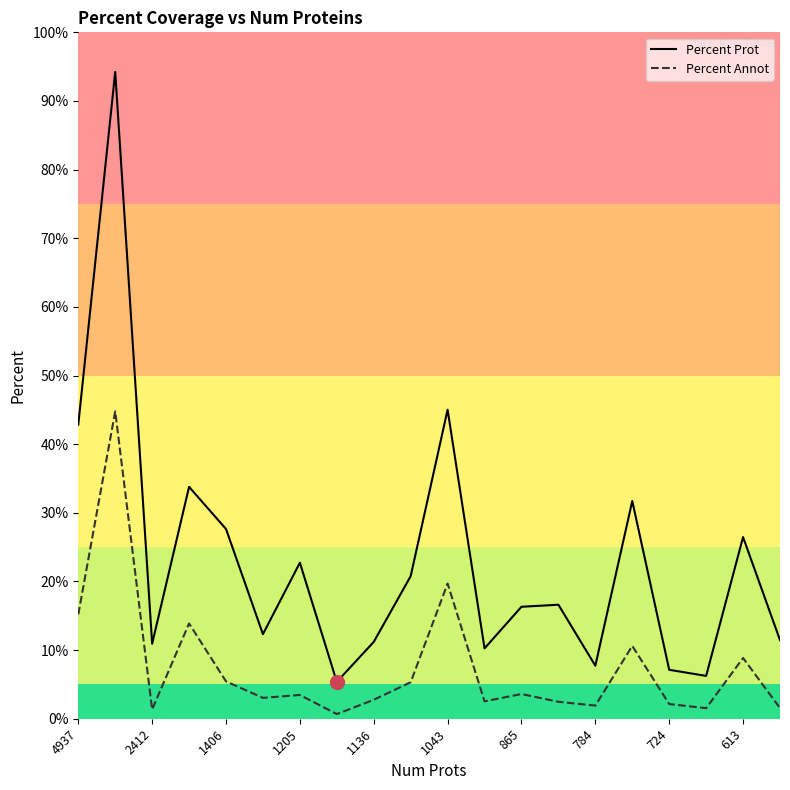

What is the minimum value shown in the chart?

0.7